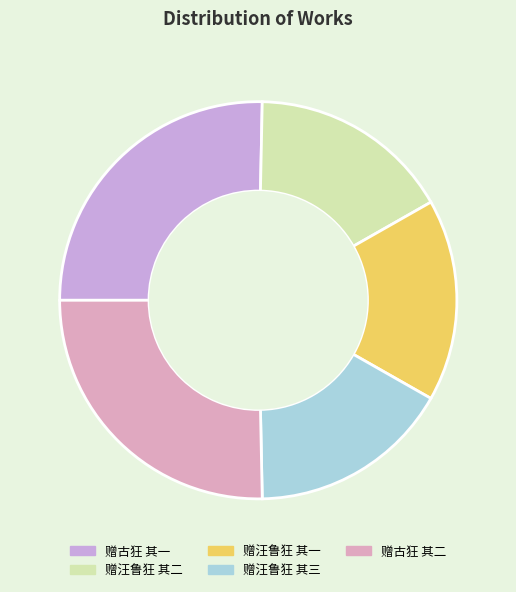

True or false: 赠汪鲁狂 其二 accounts for 16% of the total.

True